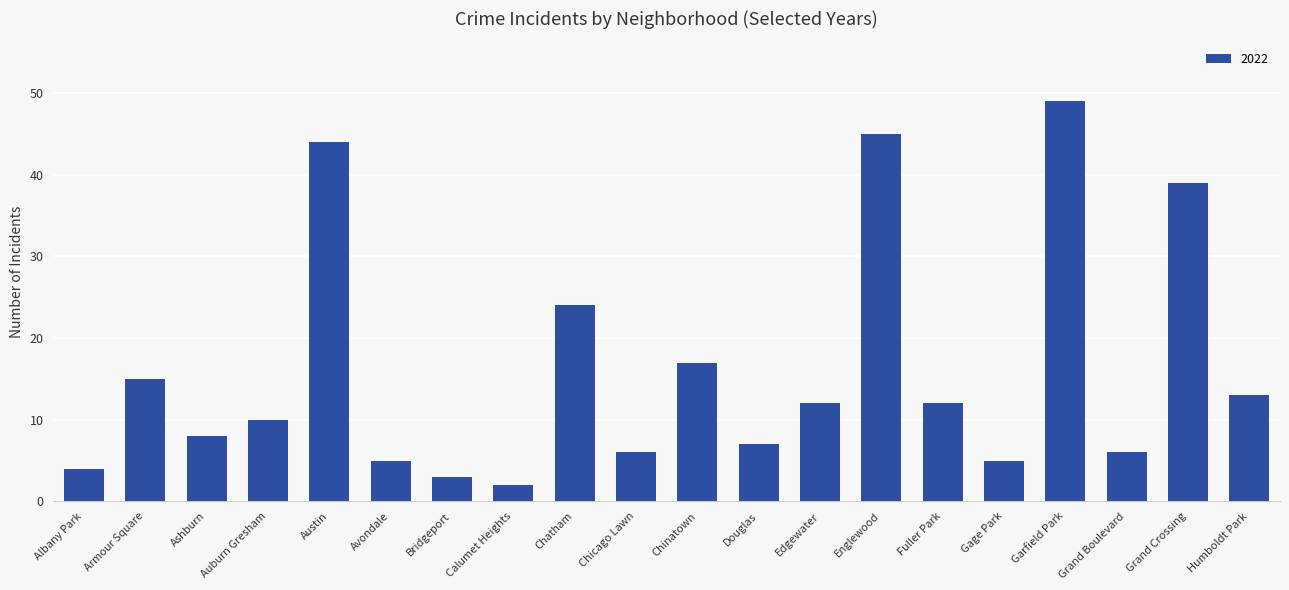

How many values are below 12?

10